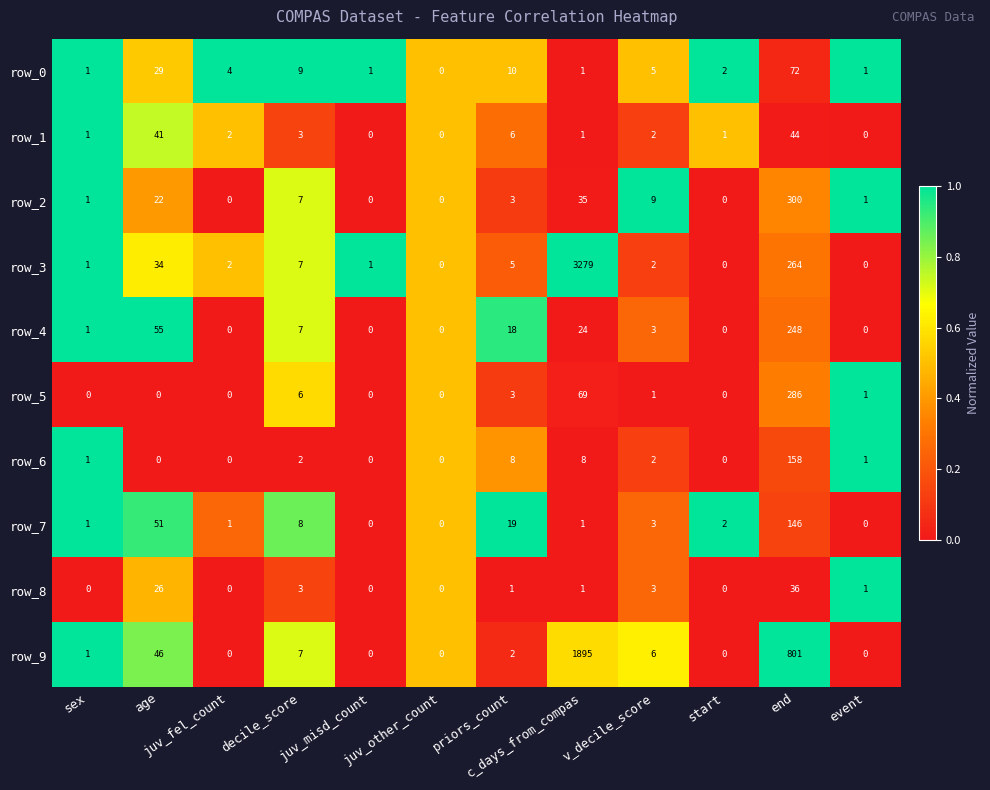

Which series has the largest total across all categories?

row_3